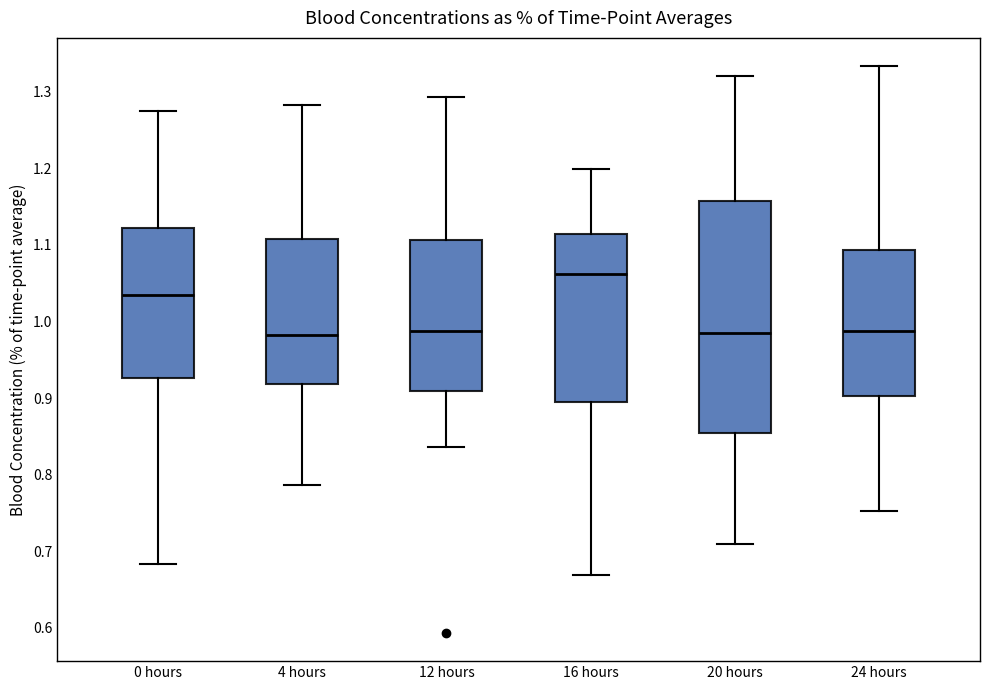

Reading left to right, transcribe this box plot: for each box, give where its median line is, the range the box spans, and where its two whiskers end, as read against the y-axis. The values are not printed on the chart, so give them approximately, as read against the axis.

0 hours: median 1.04, box 0.93 to 1.12, whiskers 0.68 to 1.27
4 hours: median 0.98, box 0.92 to 1.11, whiskers 0.79 to 1.28
12 hours: median 0.99, box 0.91 to 1.11, whiskers 0.84 to 1.29
16 hours: median 1.06, box 0.89 to 1.11, whiskers 0.67 to 1.20
20 hours: median 0.99, box 0.85 to 1.16, whiskers 0.71 to 1.32
24 hours: median 0.99, box 0.90 to 1.09, whiskers 0.75 to 1.33